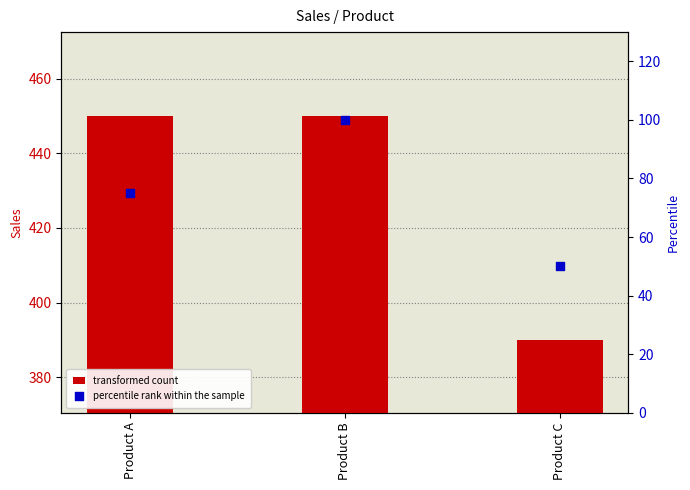

Which series reaches the minimum Y coordinate?

percentile rank within the sample